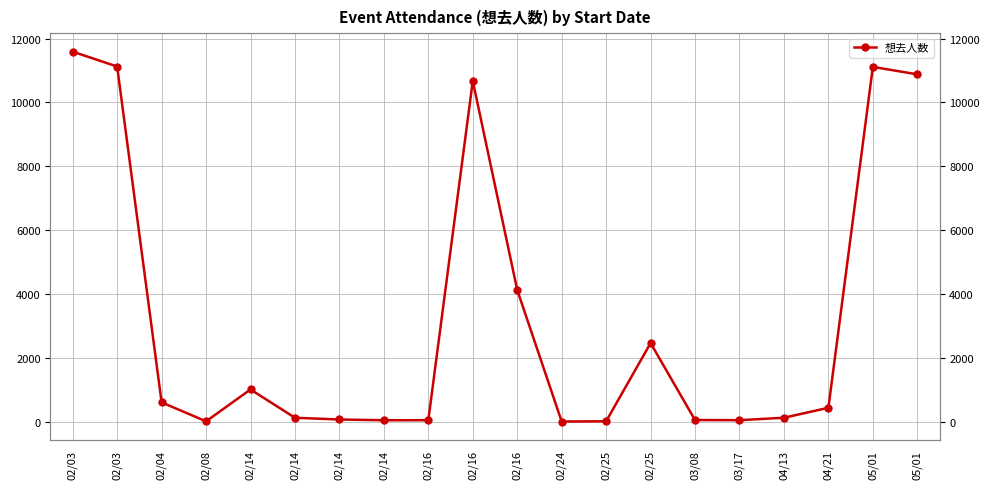

Does the chart have visible grid lines?

Yes